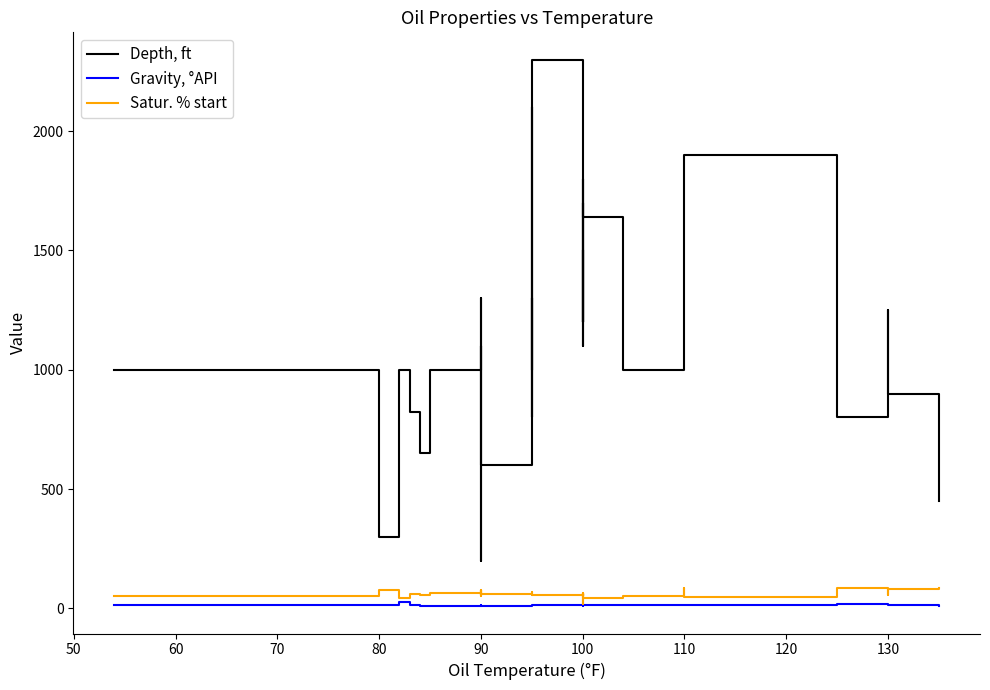

Is this an area chart (filled region under the line)?

No